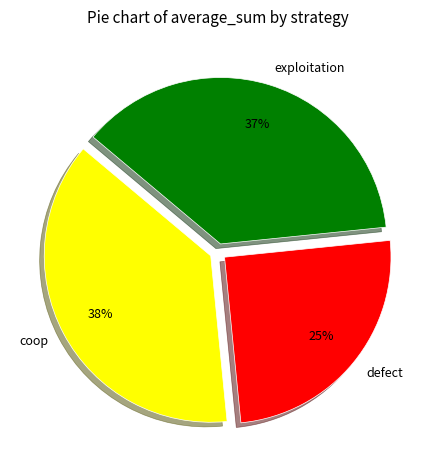

Does any single category account for the majority?

No